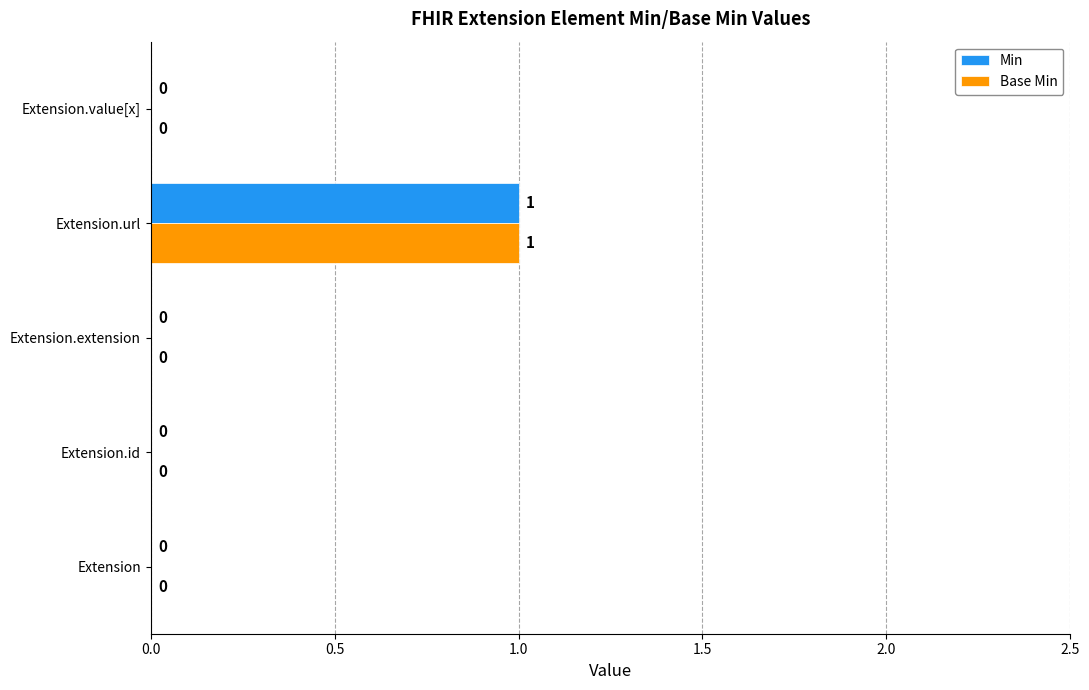

True or false: Min has a value of 0 at Extension.id.

True